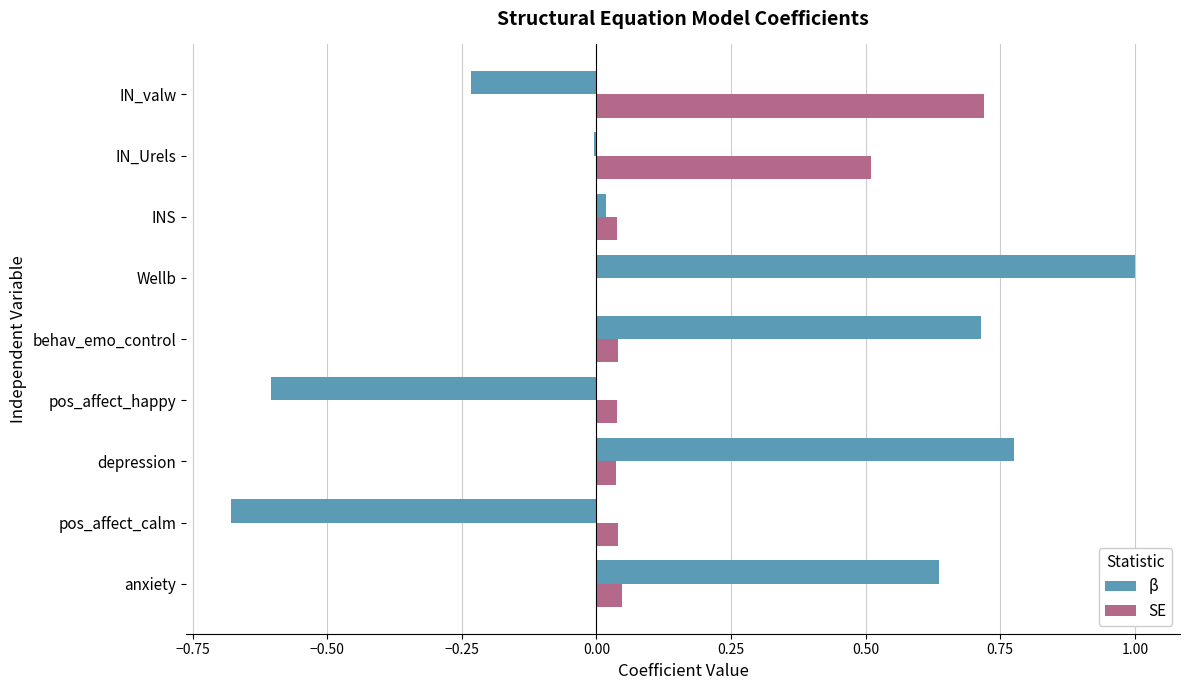

Which series has the largest total across all categories?

β